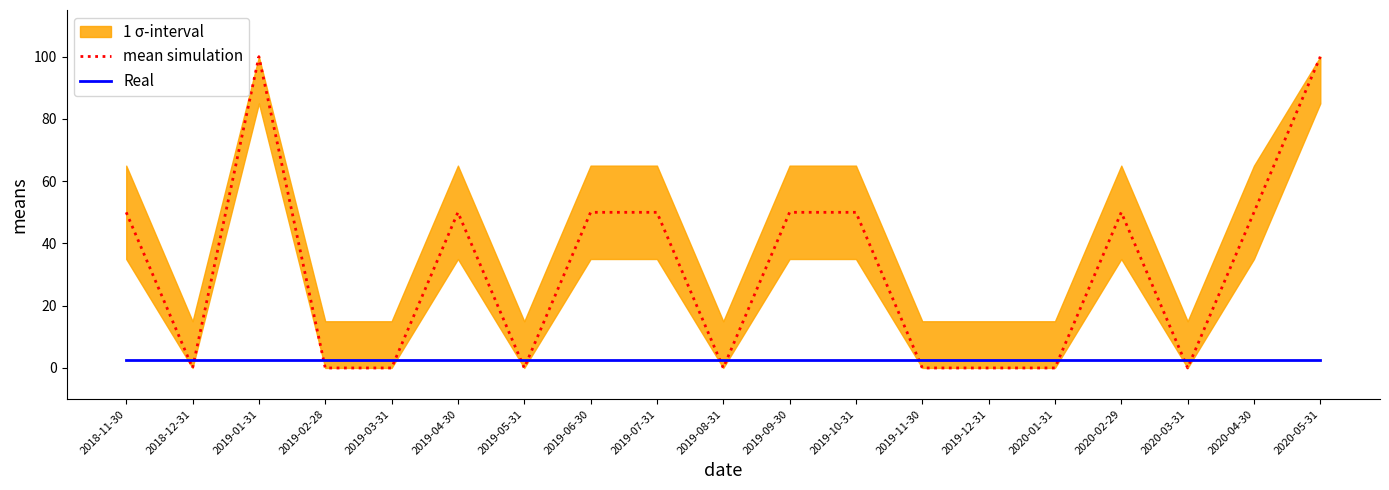

List the series in order of their peak value, lowest first.

Real, mean simulation